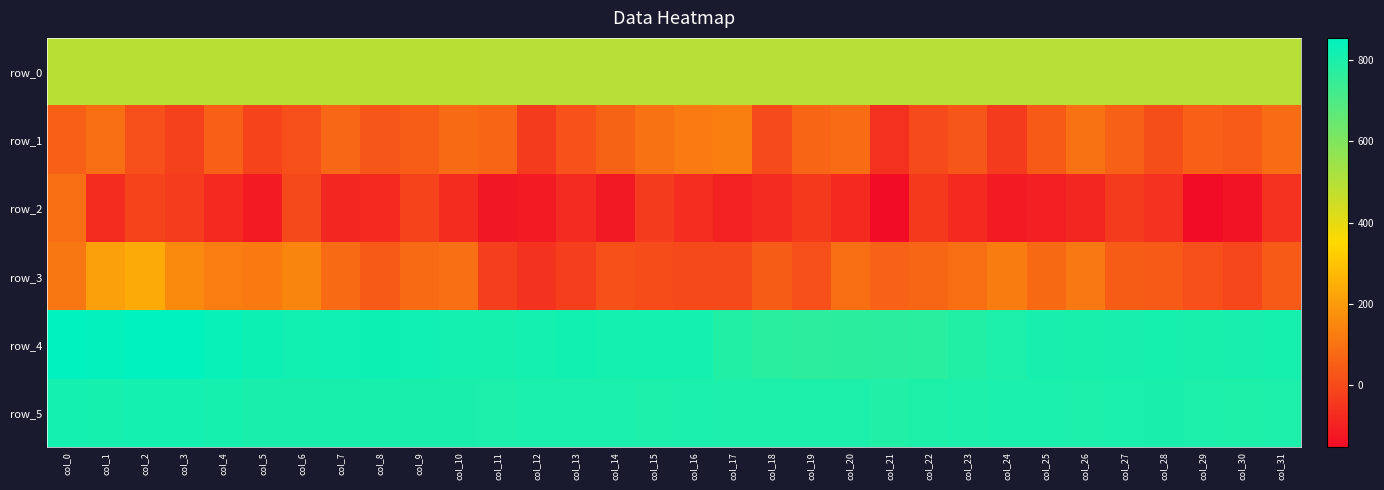

How many series are shown in this chart?

6